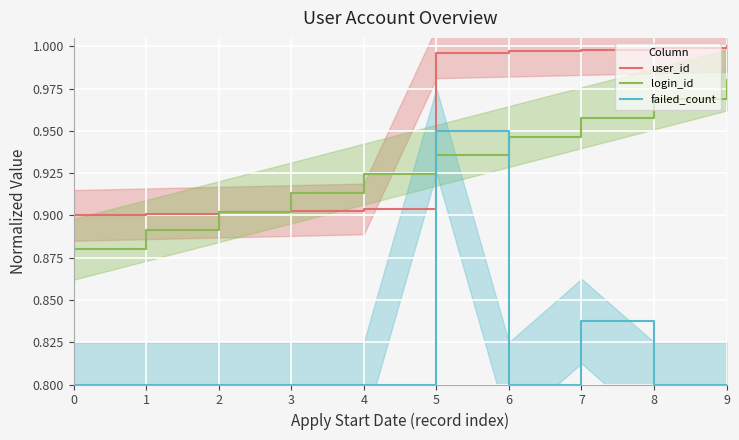

What is the sum of all failed_count values?

8.2